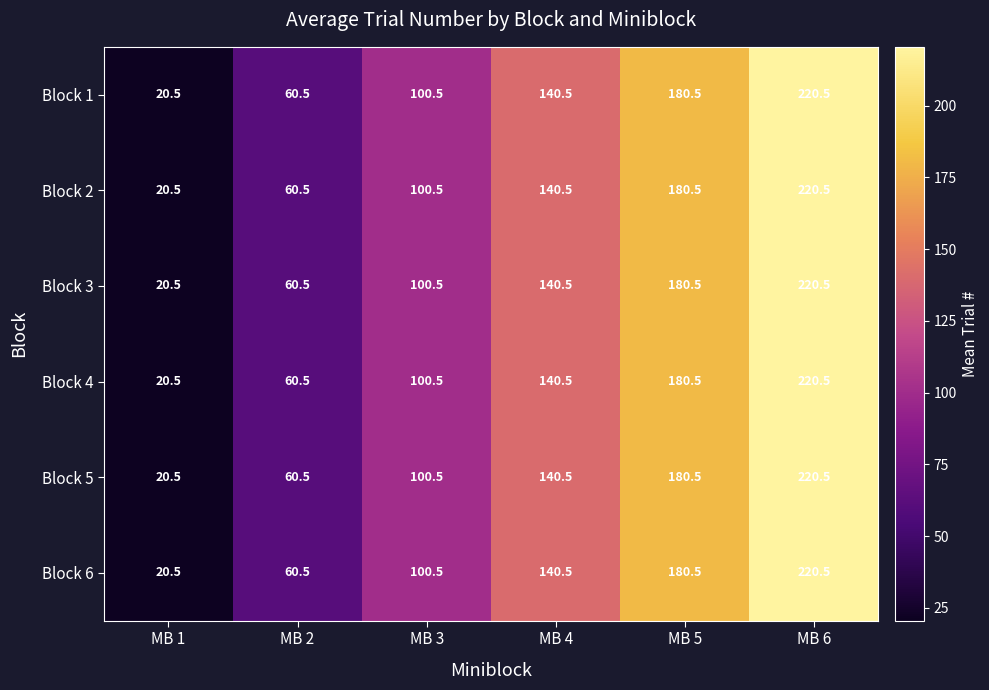

What is the difference between the maximum and minimum values in the Block 2 series?

200.0